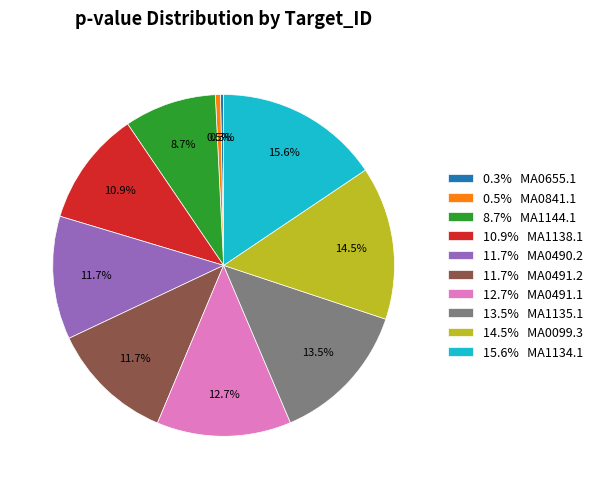

Which slice is the largest?

15.6% MA1134.1